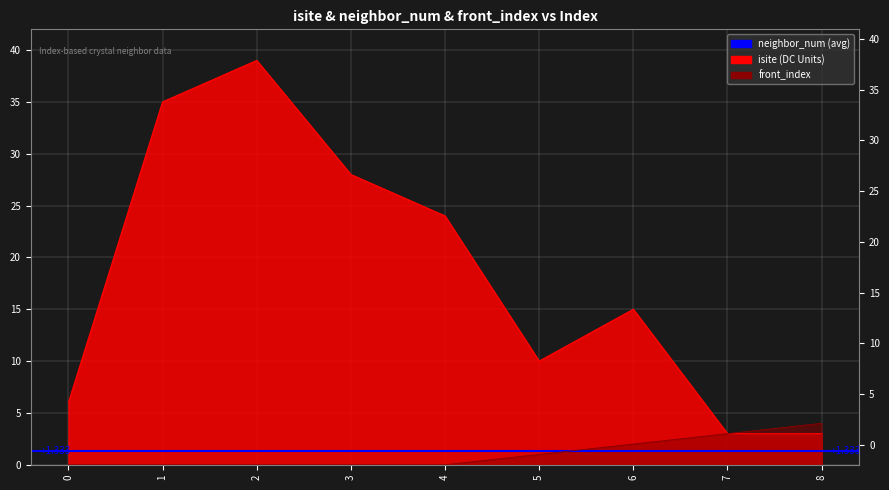

Is it true that front_index equals 0 at 5?

False